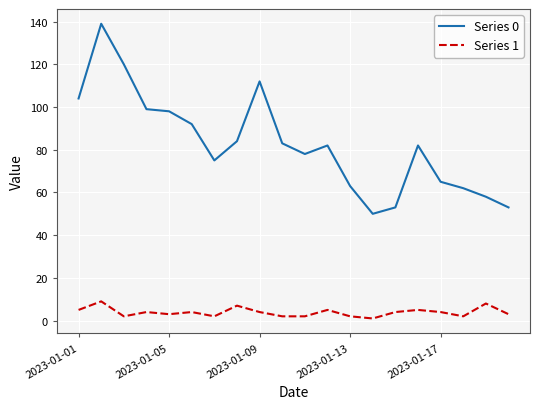

Which series has the largest total across all categories?

Series 0